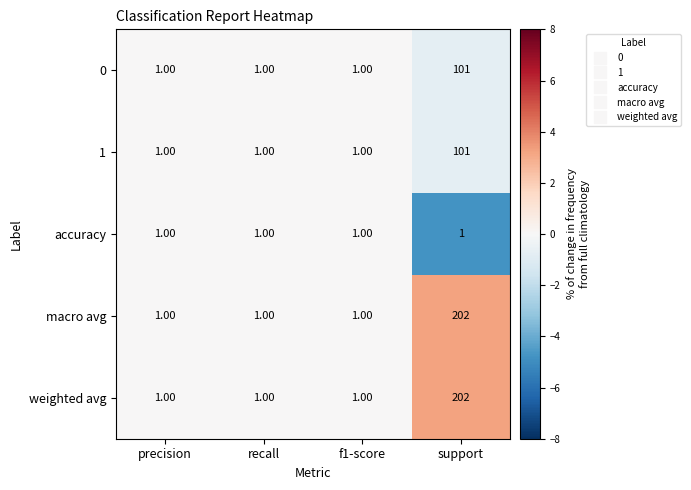

What is the difference between the highest and lowest values at support?

201